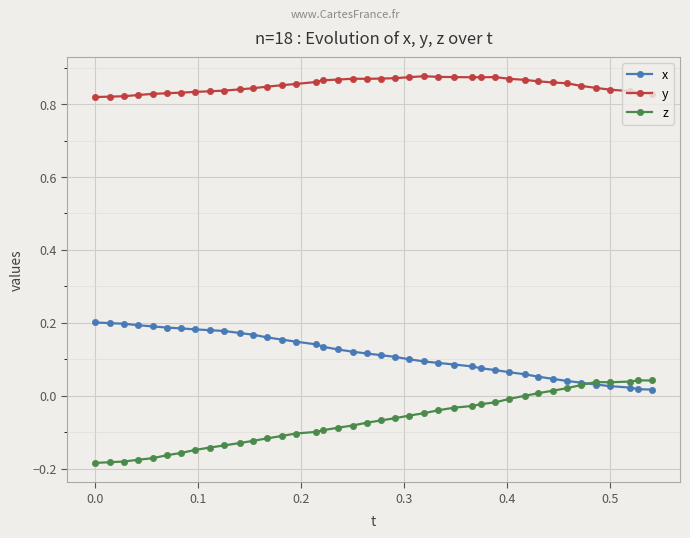

True or false: x and y intersect in this chart.

False